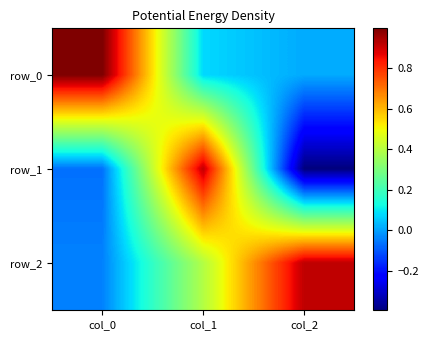

Reading left to right, extract all data points from this chart.

row_0: col_0=1.0	col_1=0.1	col_2=0.0
row_1: col_0=-0.1	col_1=0.9	col_2=-0.4
row_2: col_0=-0.0	col_1=0.4	col_2=0.9